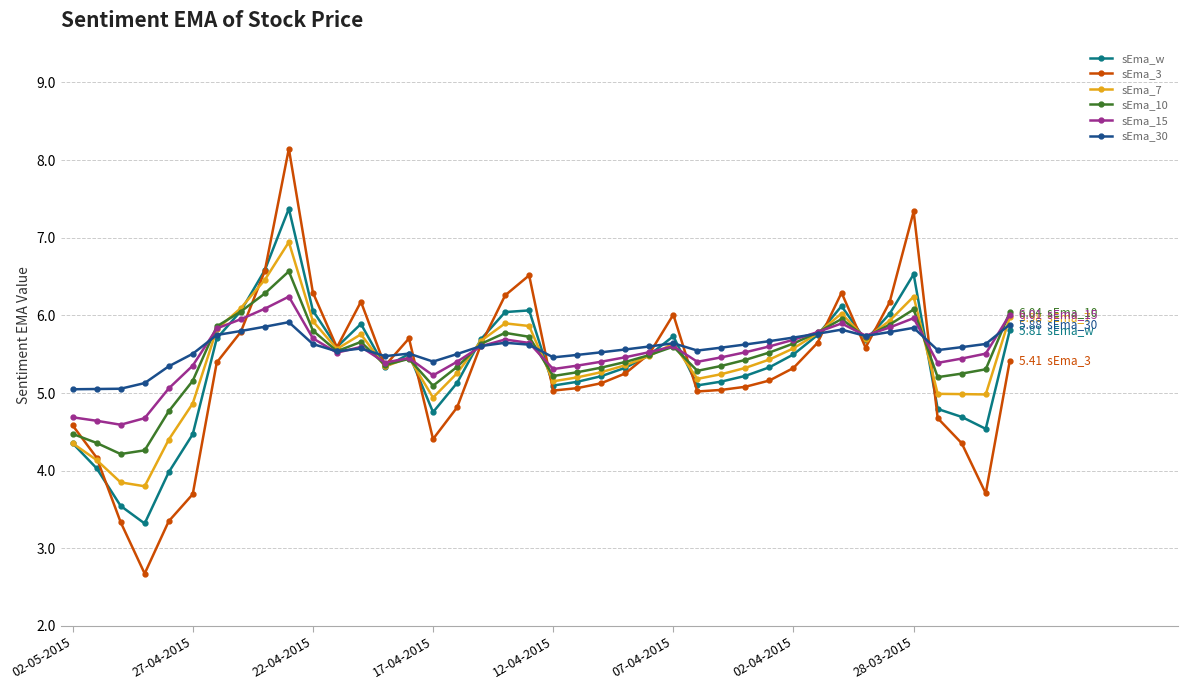

Rank the series by their maximum value, from highest to lowest.

sEma_3, sEma_w, sEma_7, sEma_10, sEma_15, sEma_30